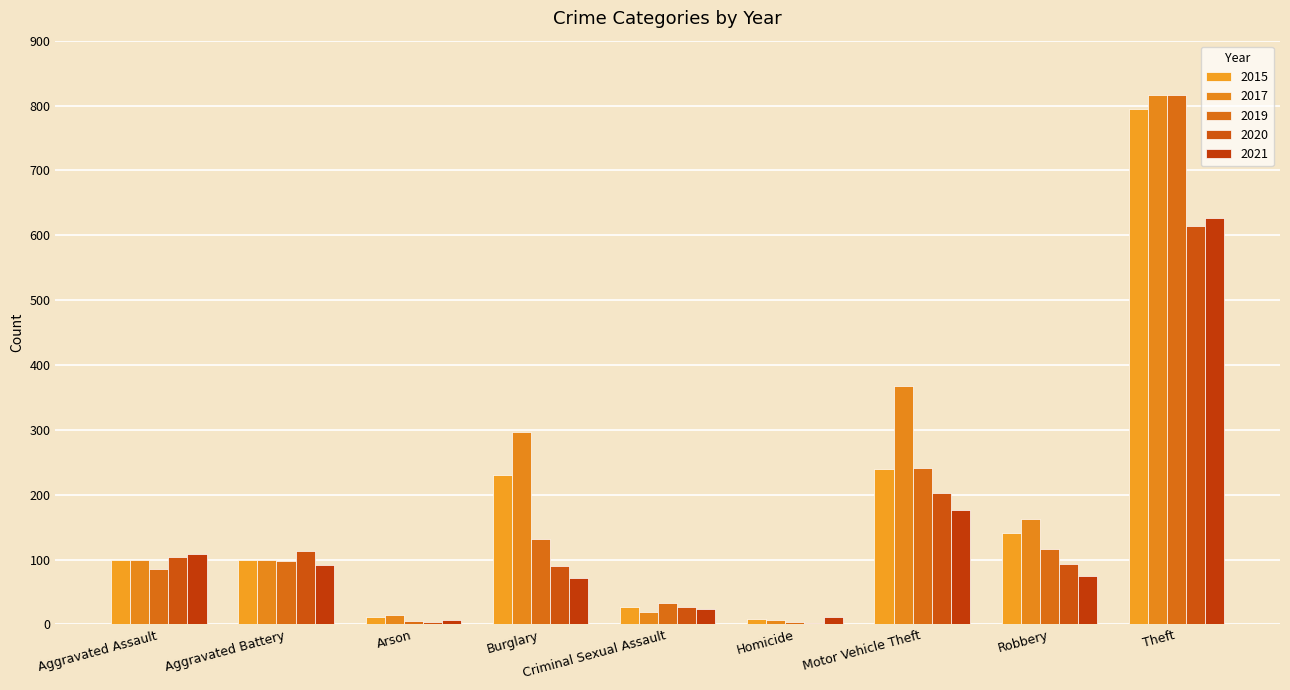

Is the value of 2015 at Arson greater than the value of 2020 at Motor Vehicle Theft?

No